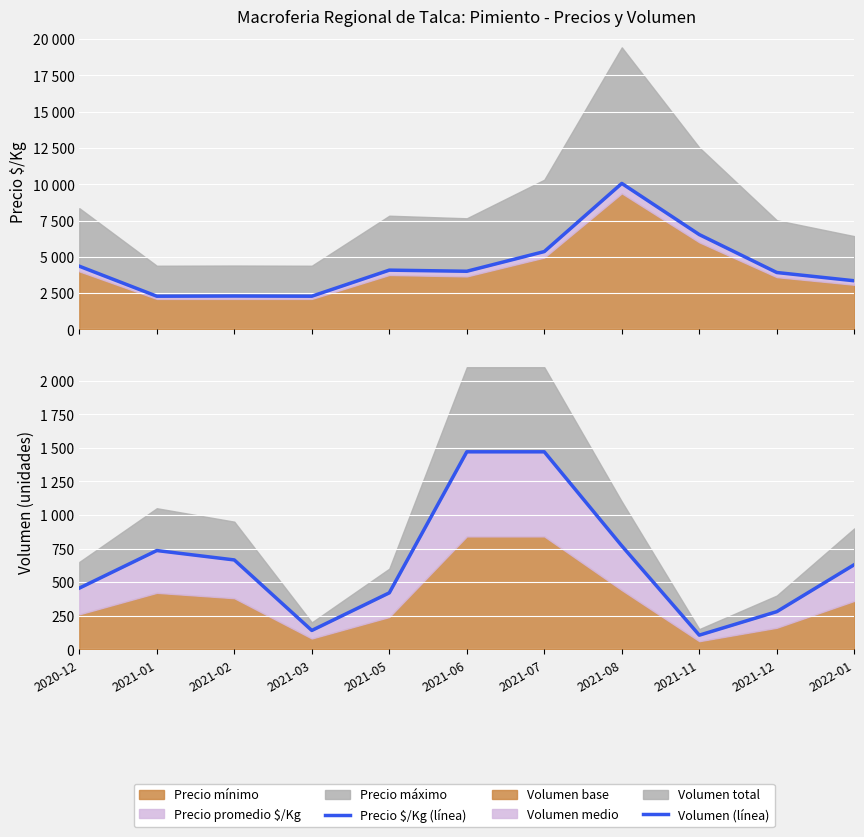

Which category has the highest value in the Precio $/Kg (línea) series?

2021-08